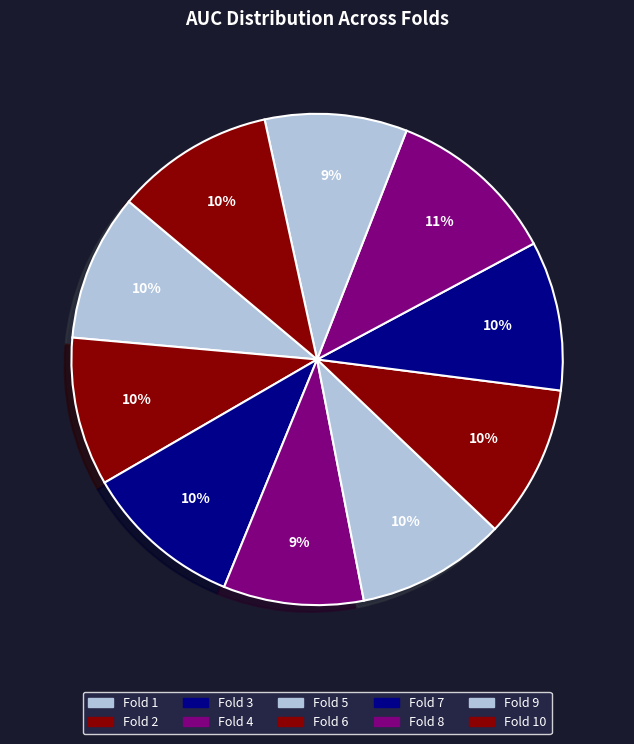

How many slices are in this pie chart?

10